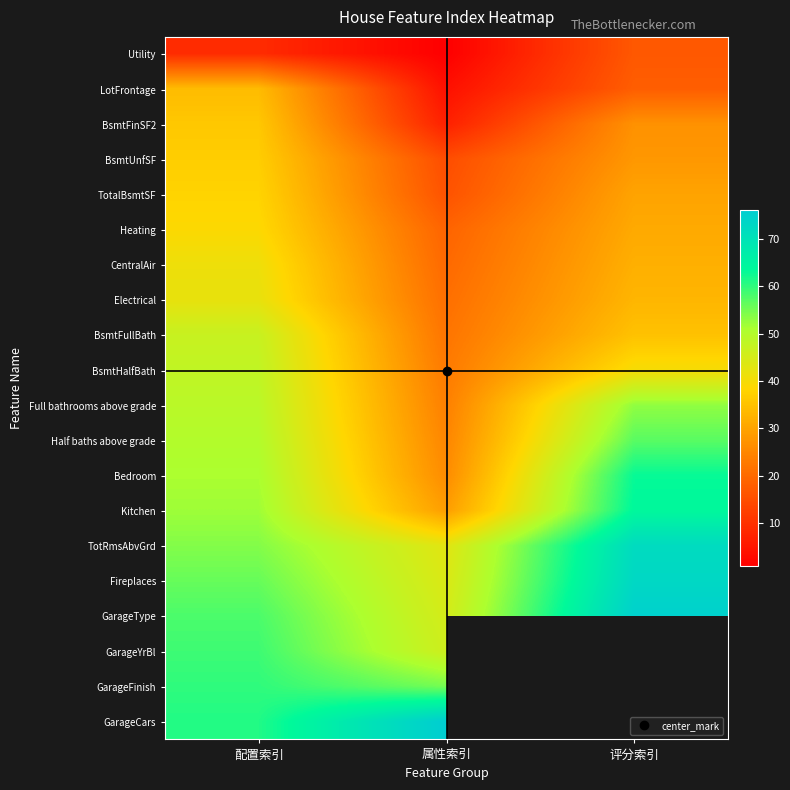

Which category has the lowest value in the TotalBsmtSF series?

属性索引